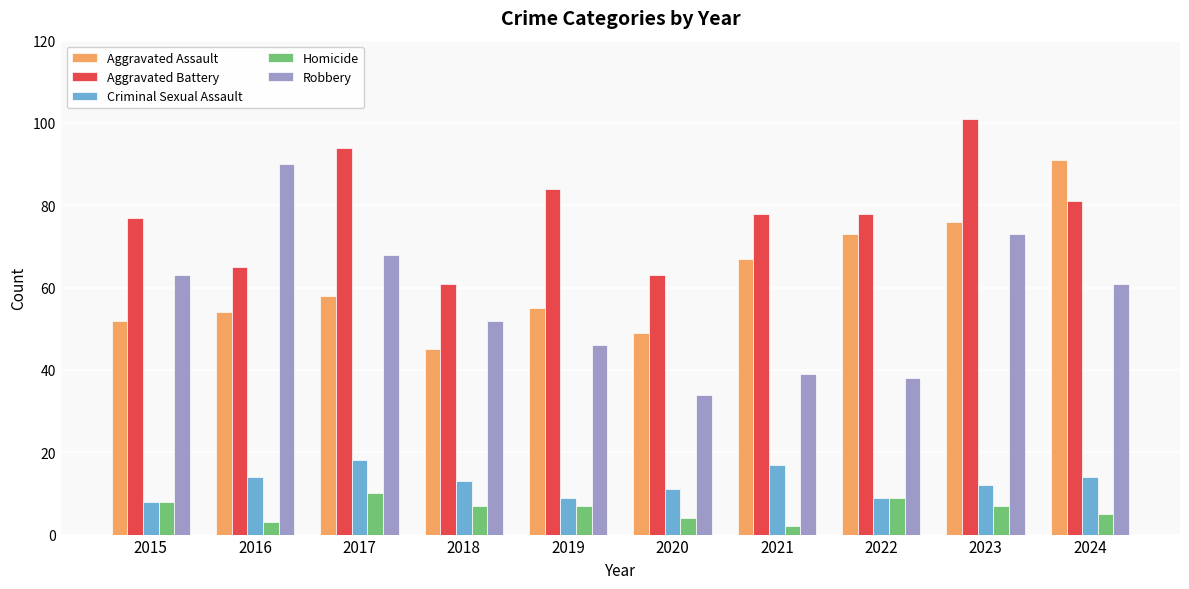

Is it true that Robbery equals 15 at 2020?

False